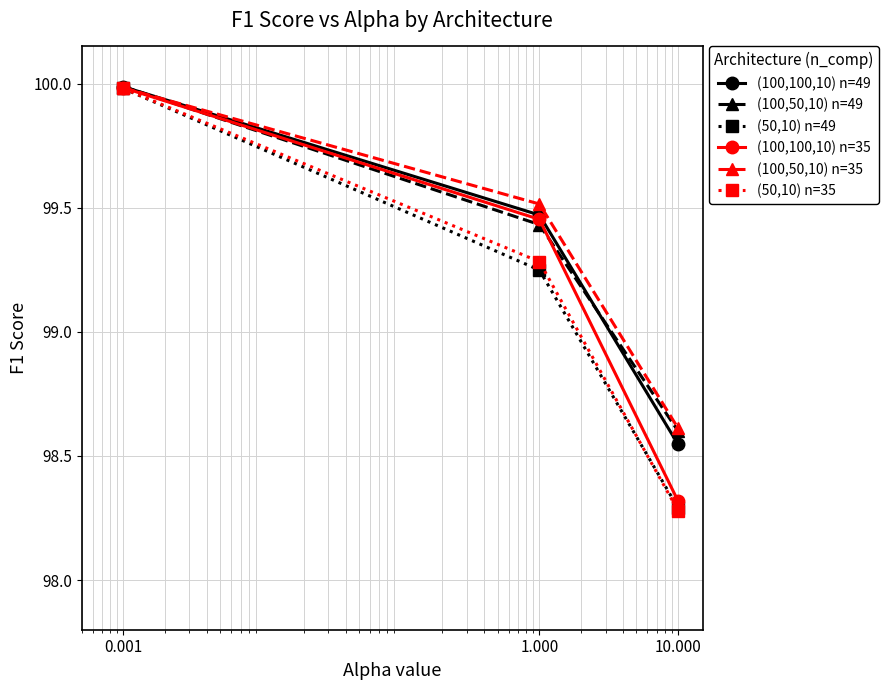

Which series has the largest range (max minus min)?

(50,10) n=35